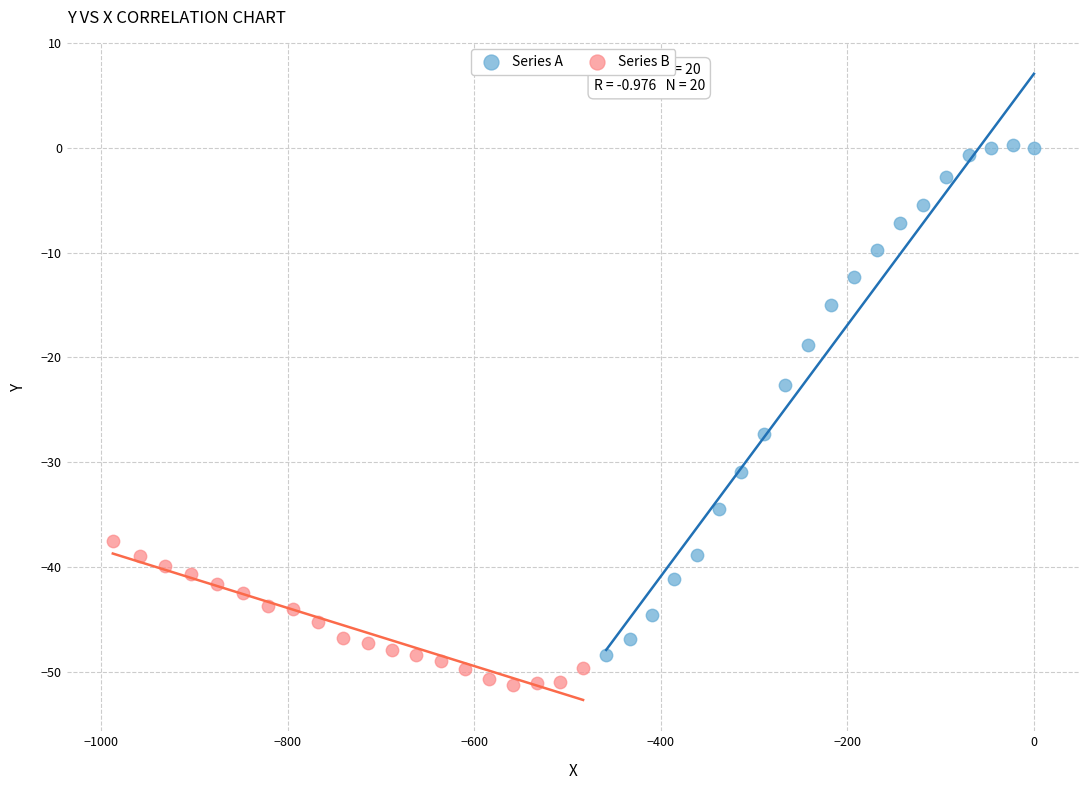

Which series reaches the maximum Y coordinate?

Series A